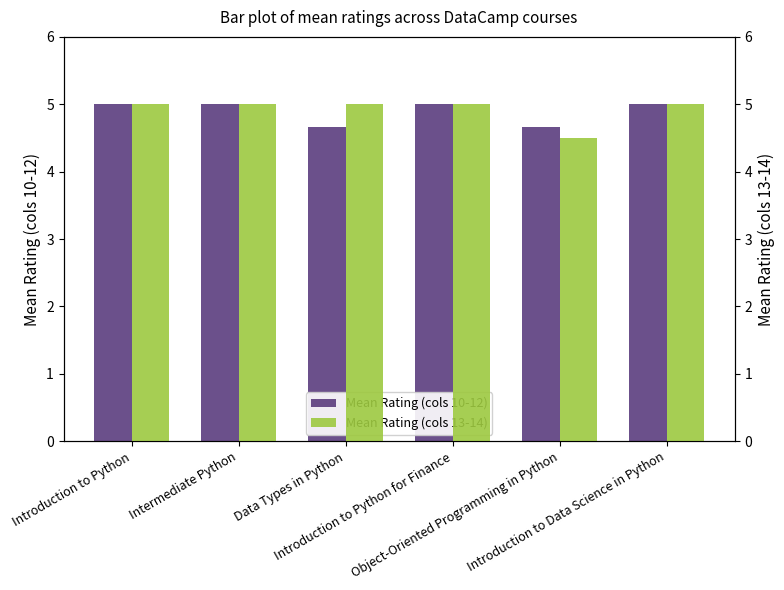

Does the chart contain any negative values?

No